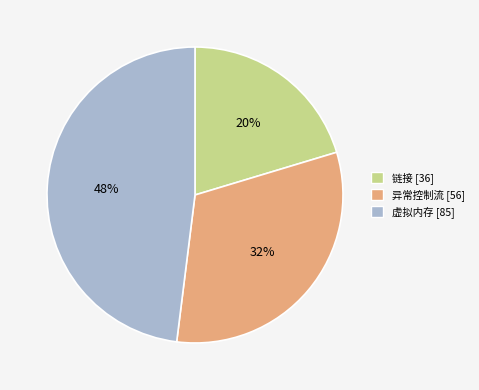

Is the sum of 虚拟内存 and 异常控制流 greater than half?

Yes